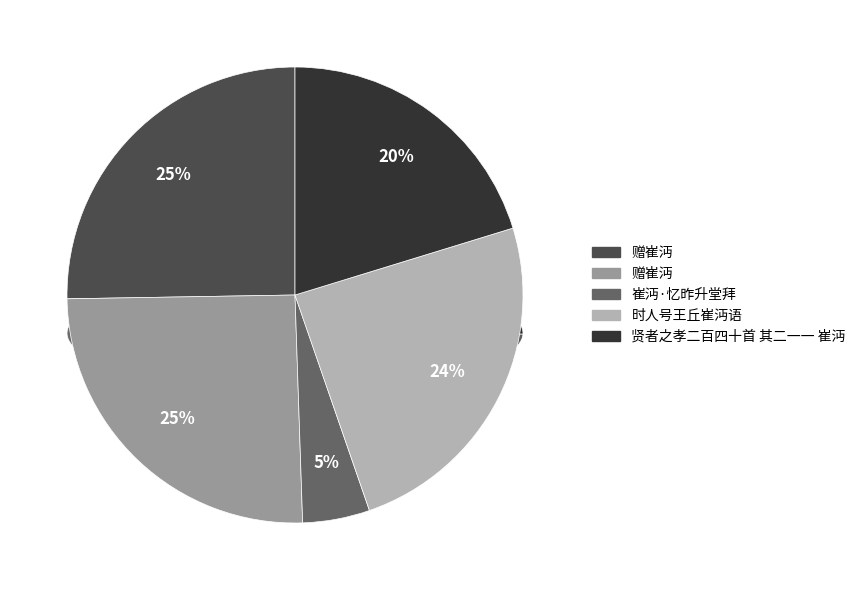

Is there a majority slice in this chart?

No